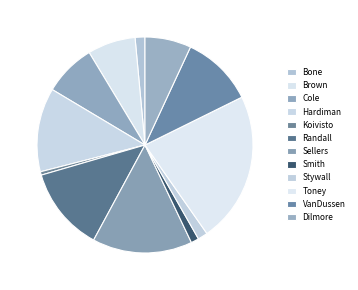

How many slices are in this pie chart?

12